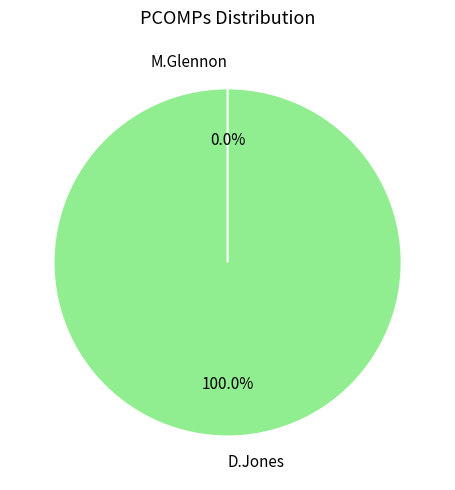

Is it true that M.Glennon is 0% of the pie?

True